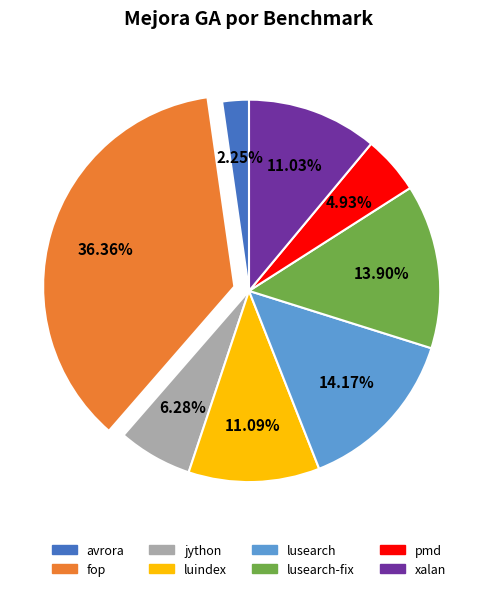

Does any single category account for the majority?

No